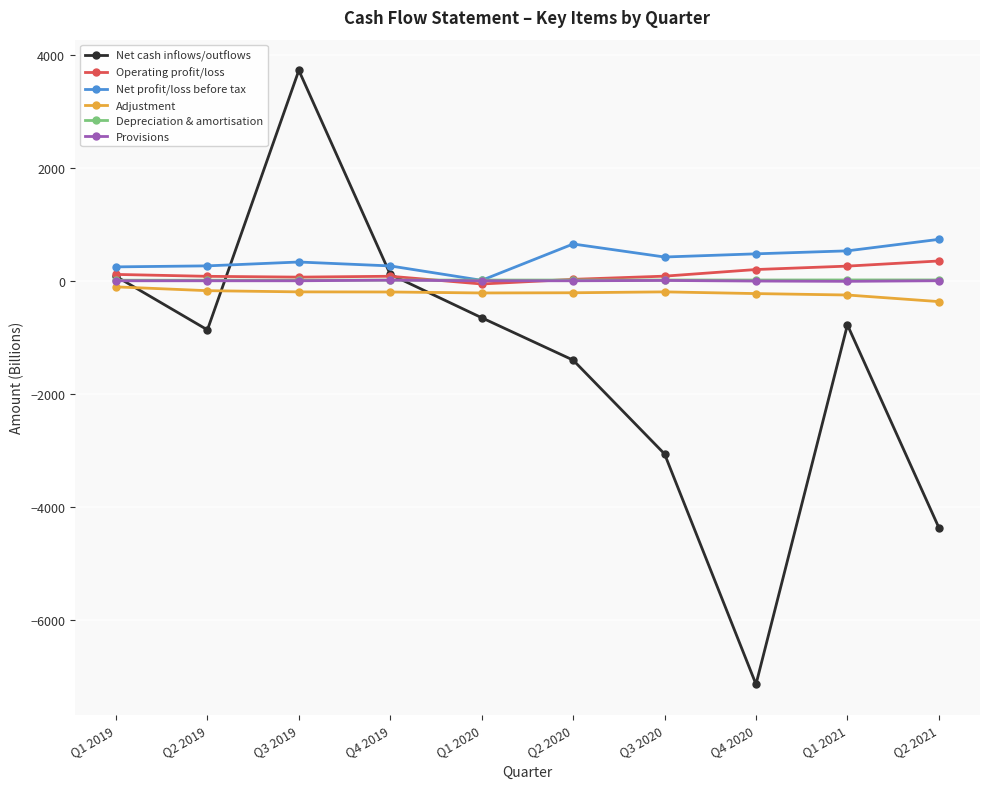

Which series has the widest spread of values?

Net cash inflows/outflows